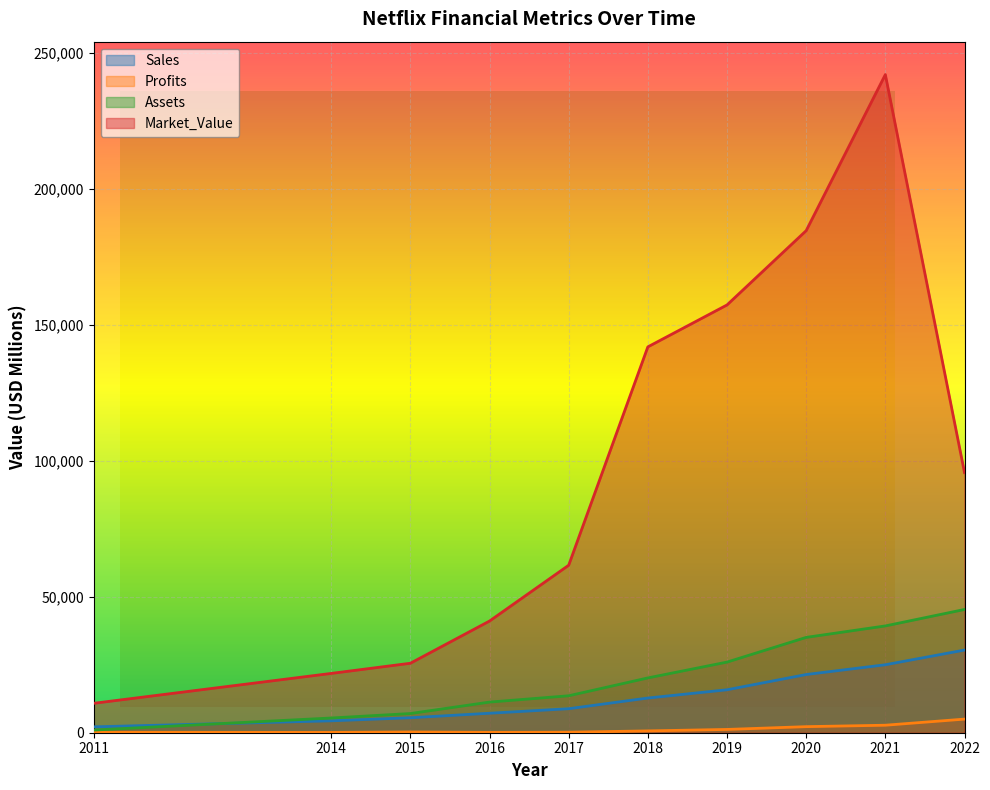

True or false: Profits and Sales cross at least once.

False